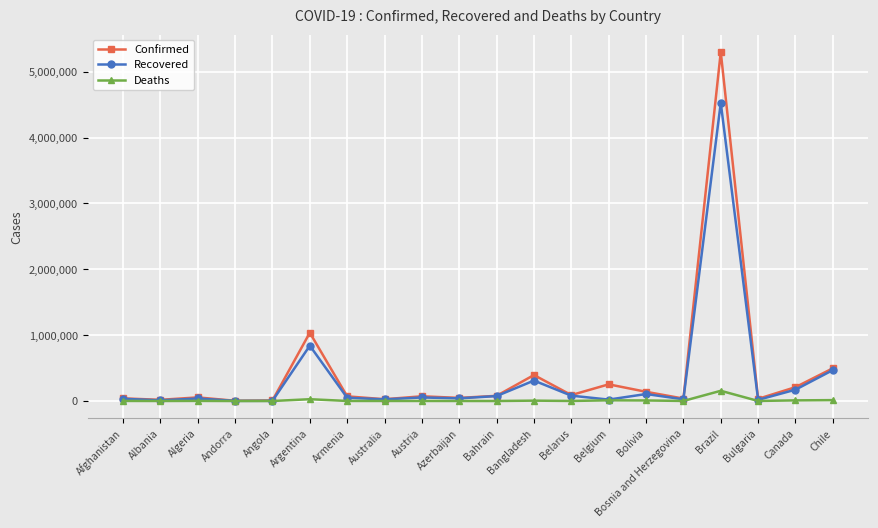

What is the approximate value of Deaths at Angola, to the nearest 100?

300